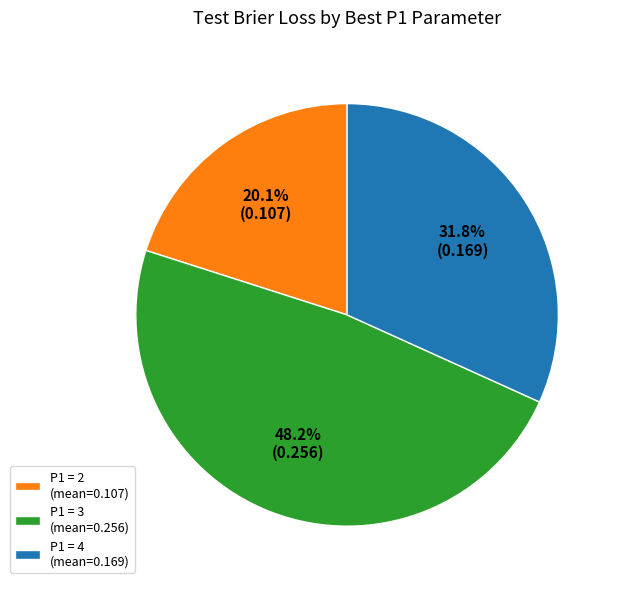

What percentage do P1 = 3 (mean=0.256) and P1 = 2 (mean=0.107) together represent?

68.2%